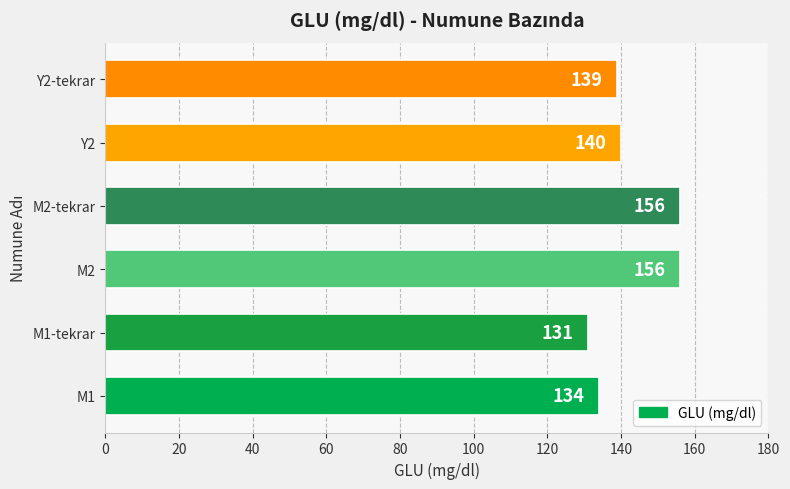

What is the change in value from M1 to M1-tekrar?

-3